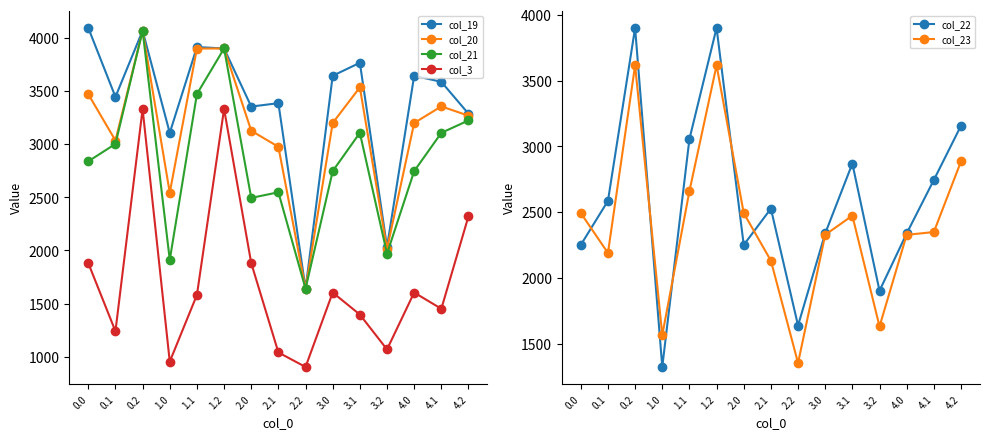

True or false: col_23 and col_19 intersect in this chart.

False